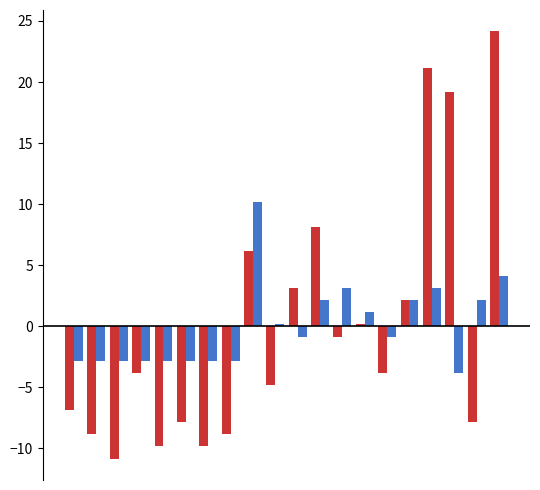

What is the minimum value shown in the chart?

-10.8